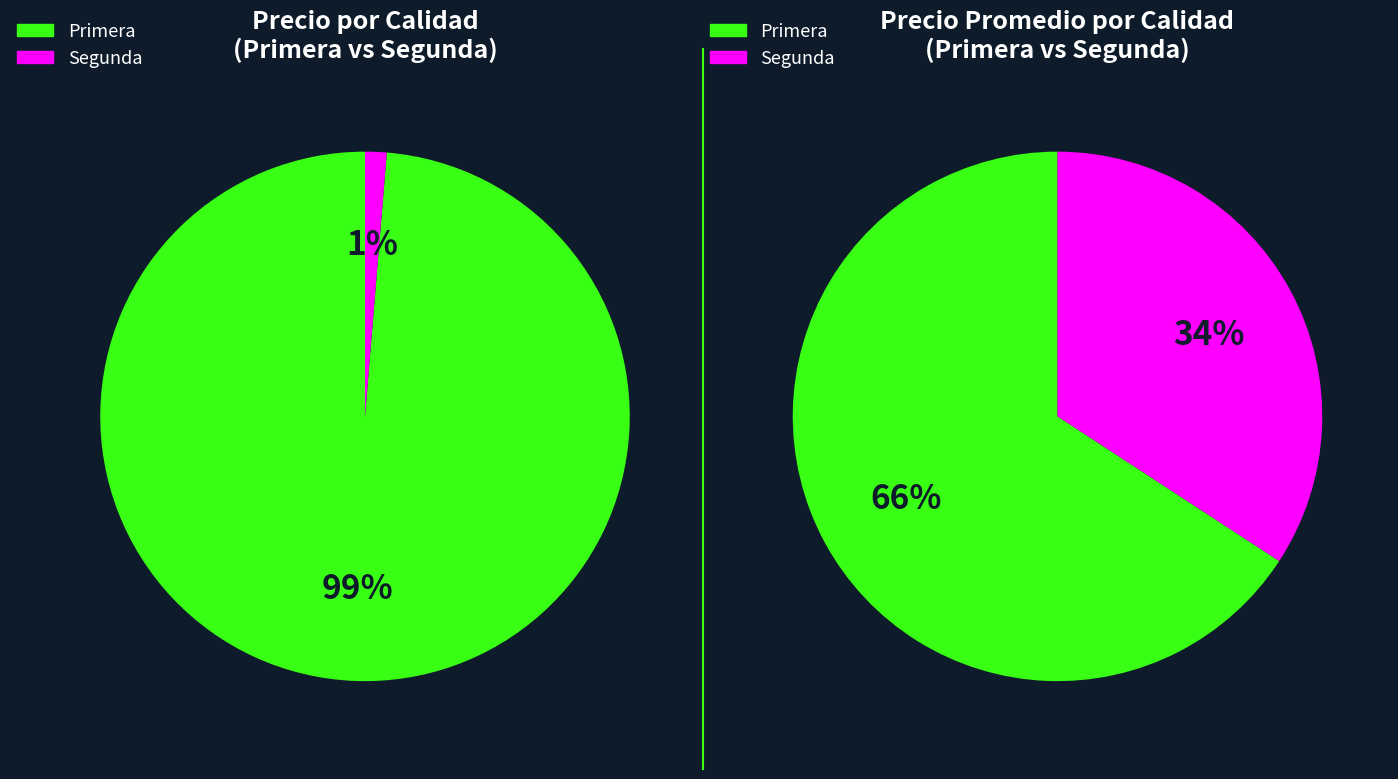

Which category accounts for the majority?

Primera